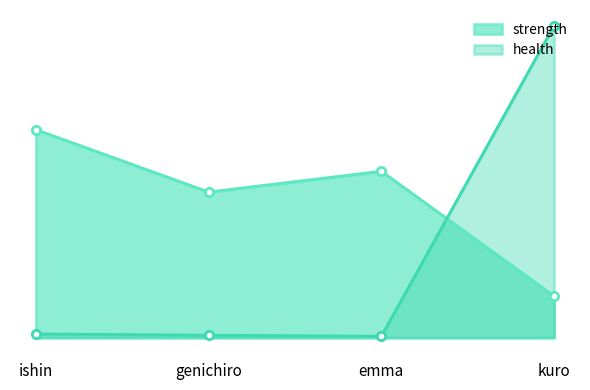

At which category does the chart reach its minimum across all series?

emma